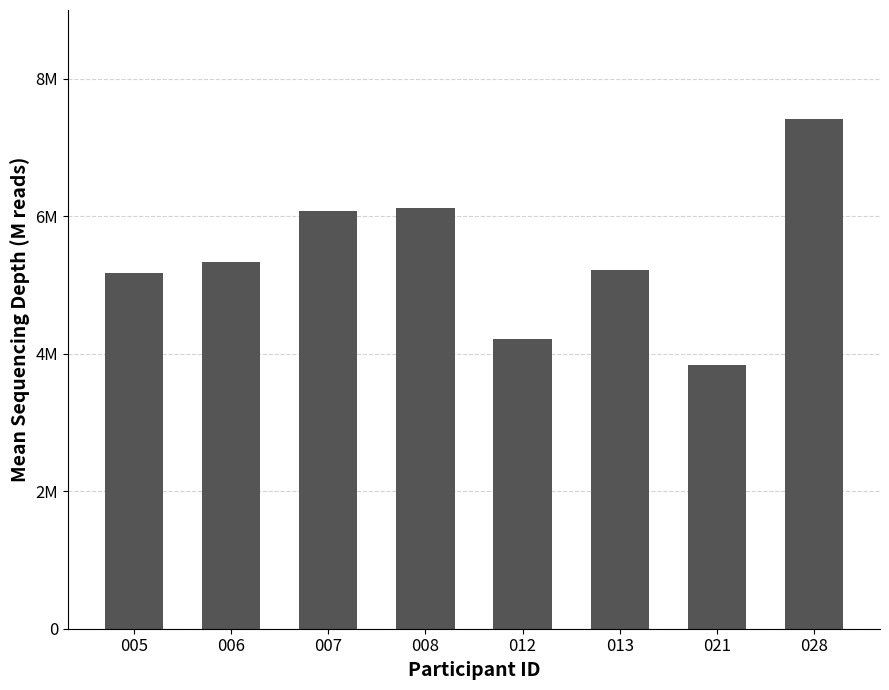

List the labels in order of value, largest first.

028, 008, 007, 006, 013, 005, 012, 021